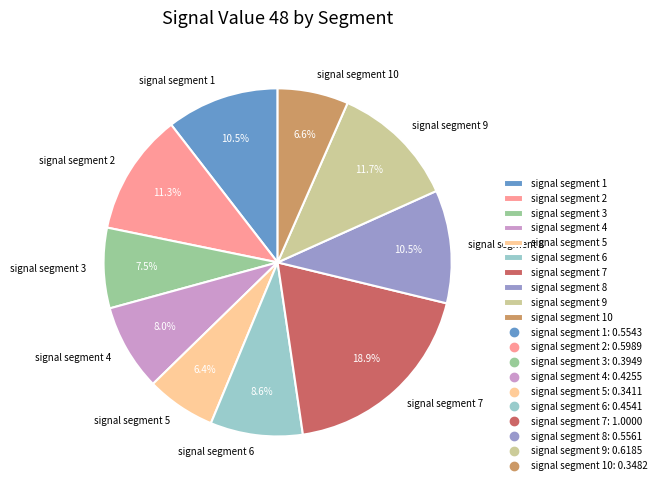

Is signal segment 7 the majority of the pie?

No